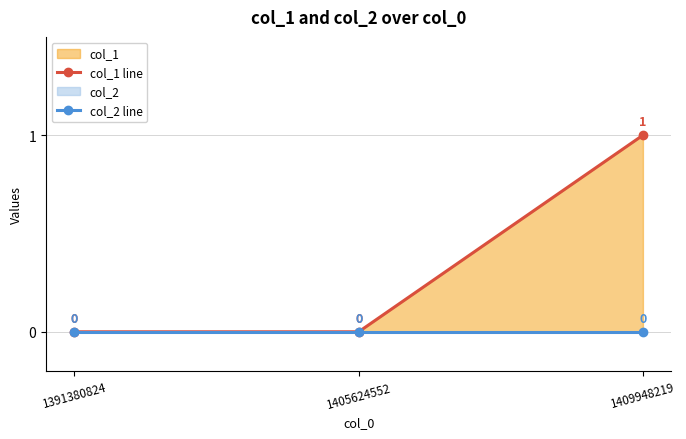

Between 1391380824 and 1405624552, which series saw the biggest shift?

col_1 line